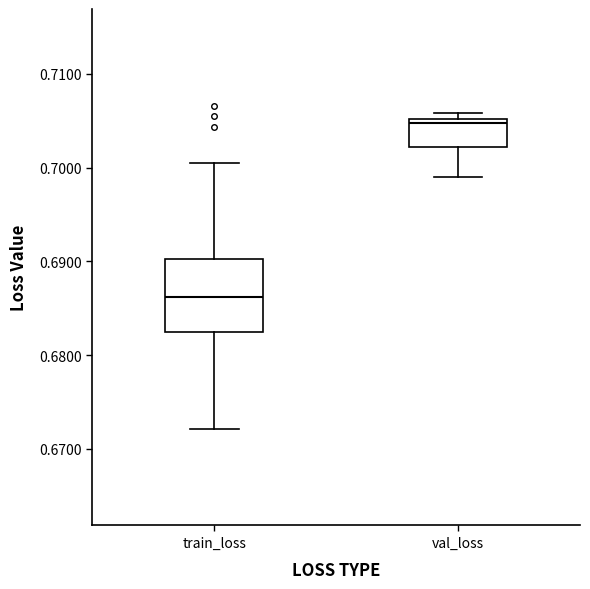

Comparing the boxes themselves (not the whiskers), which one is the tallest?

train_loss